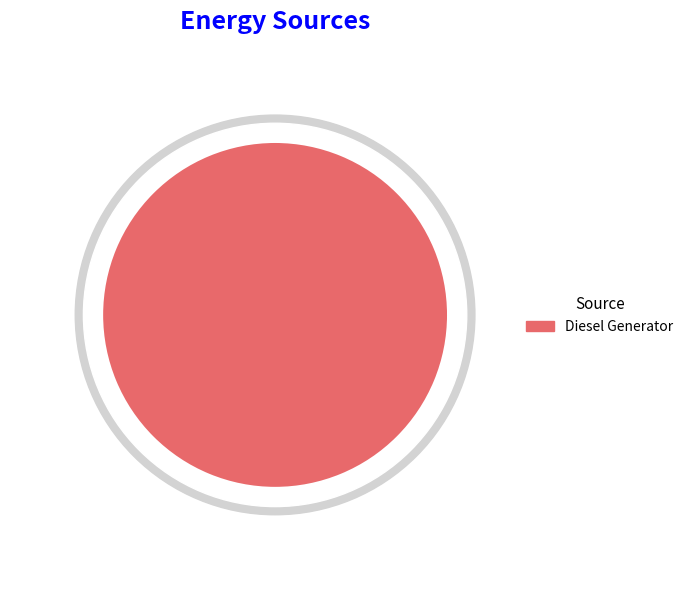

Do Owned PV and Diesel Generator together represent more than half of the pie?

Yes